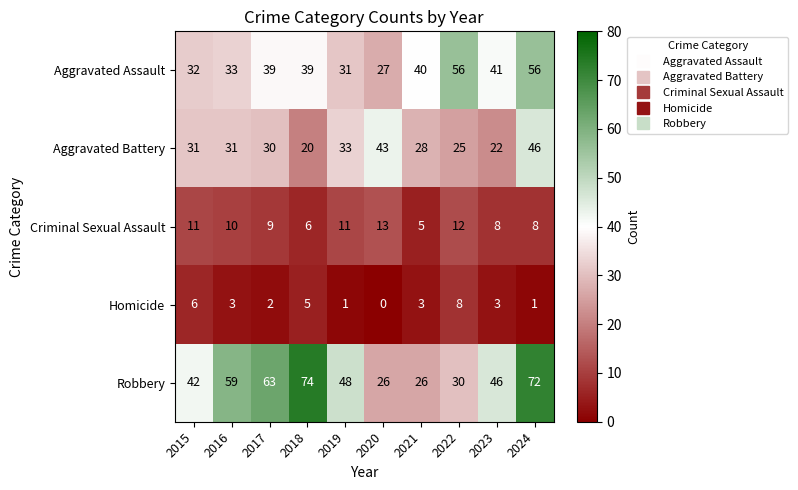

What is the approximate value of Robbery at 2020?

26